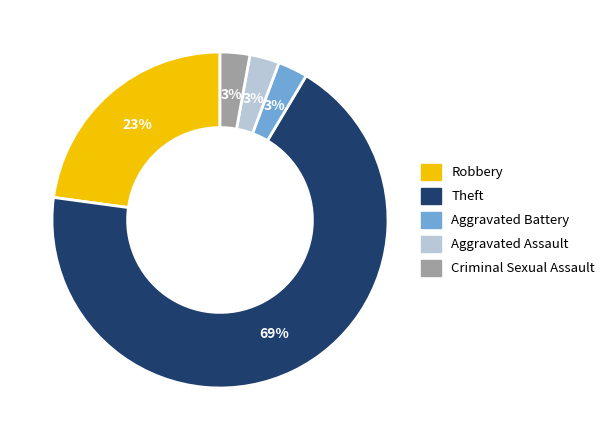

Which category accounts for the majority?

Theft